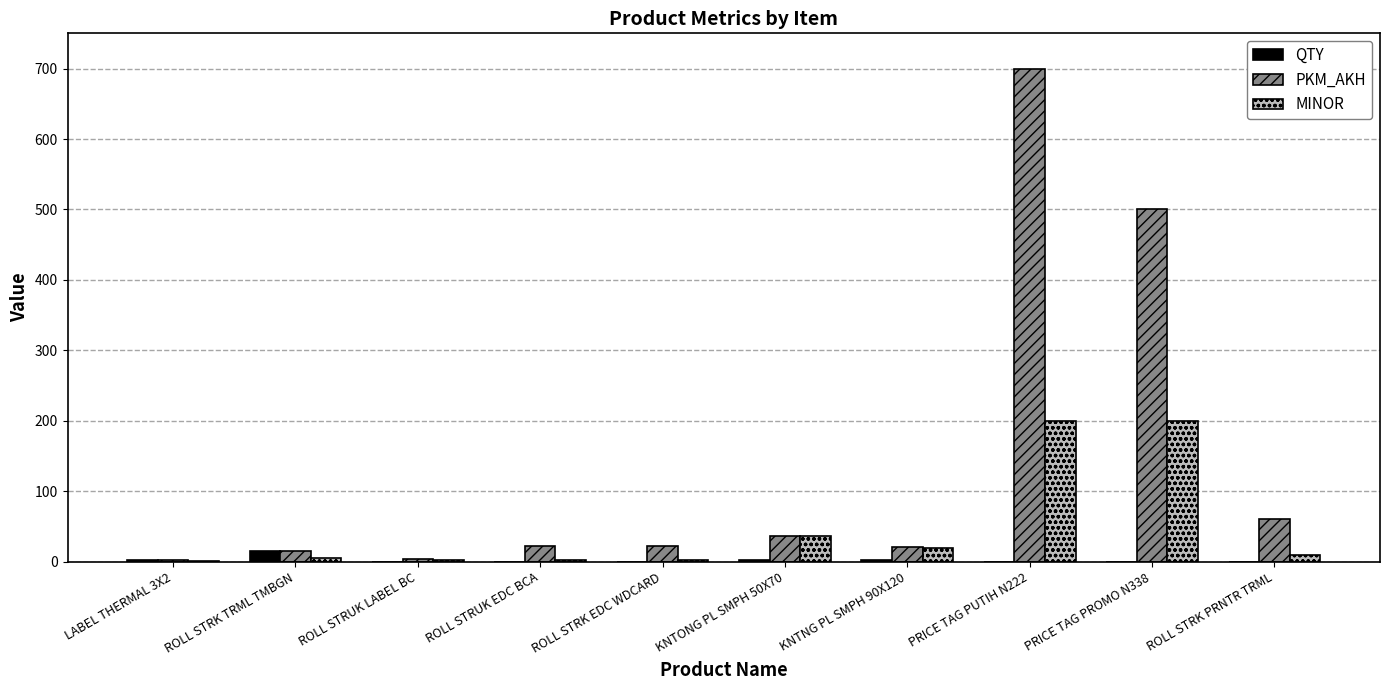

What is the average value of the QTY series?

2